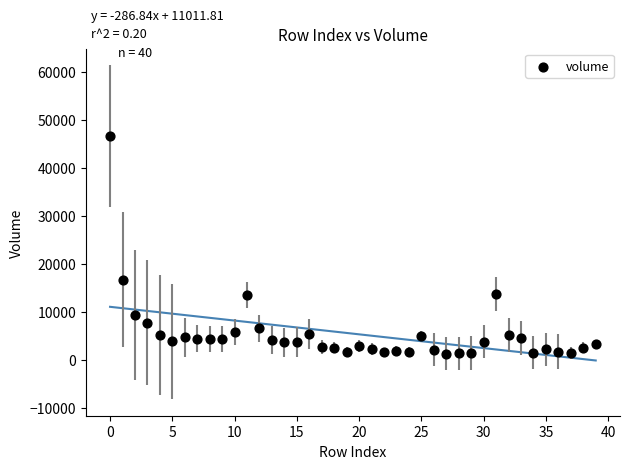

What Y value in the scatter plot is closest to 23922?

16701